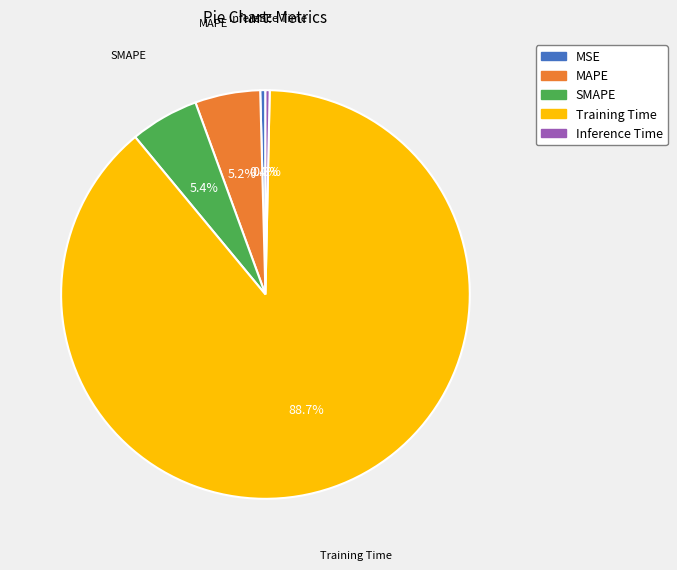

Is there a majority slice in this chart?

Yes